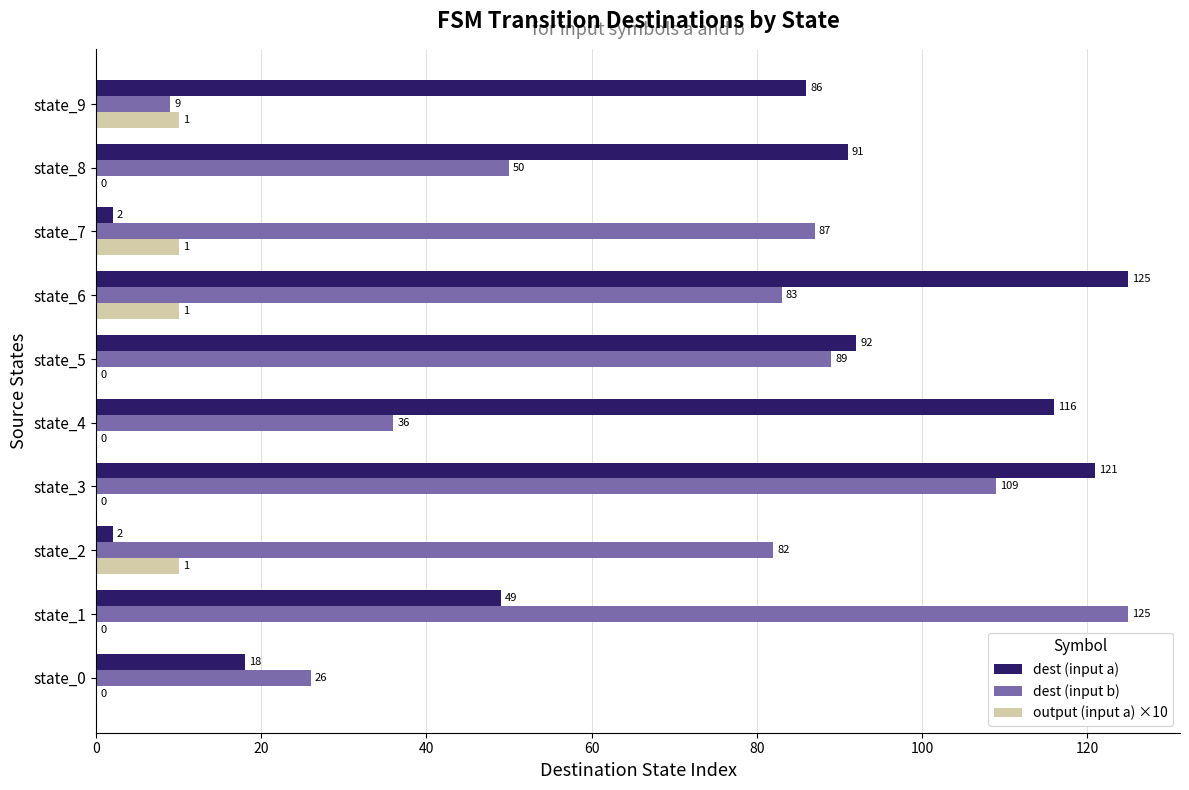

Which series has the widest spread of values?

dest (input a)